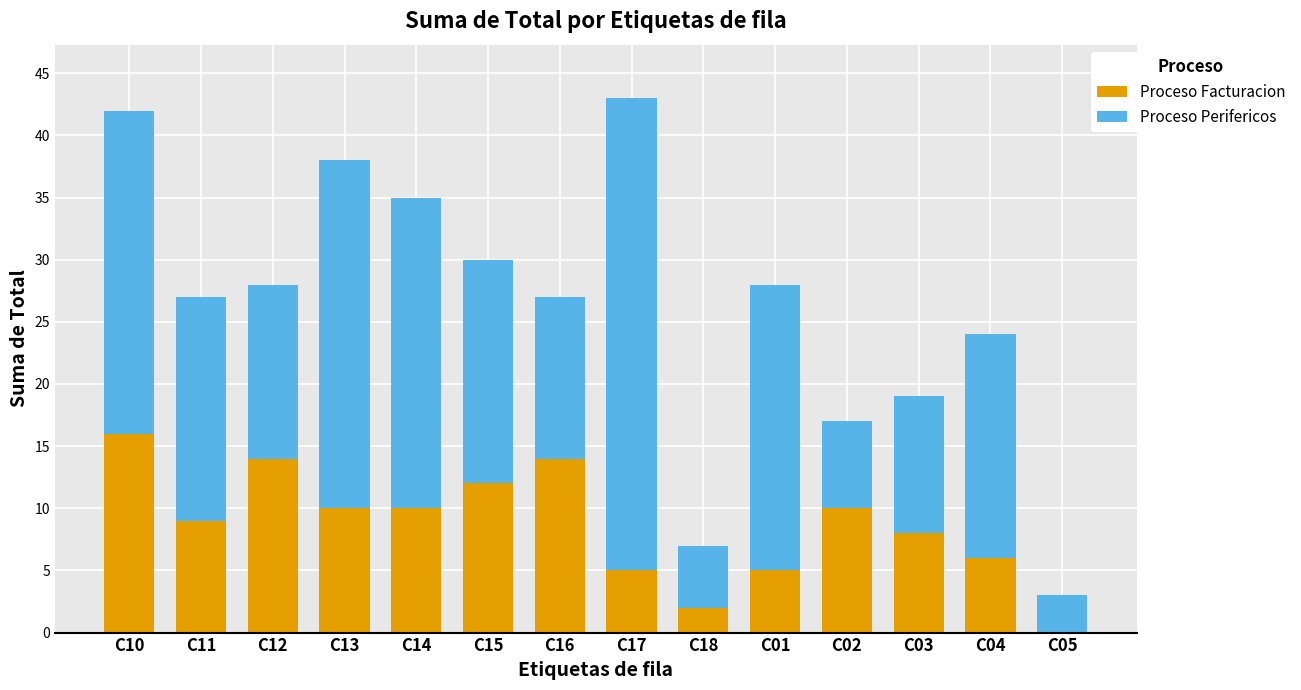

Reading left to right, transcribe the values for Proceso Facturacion.

C10=16	C11=9	C12=14	C13=10	C14=10	C15=12	C16=14	C17=5	C18=2	C01=5	C02=10	C03=8	C04=6	C05=0